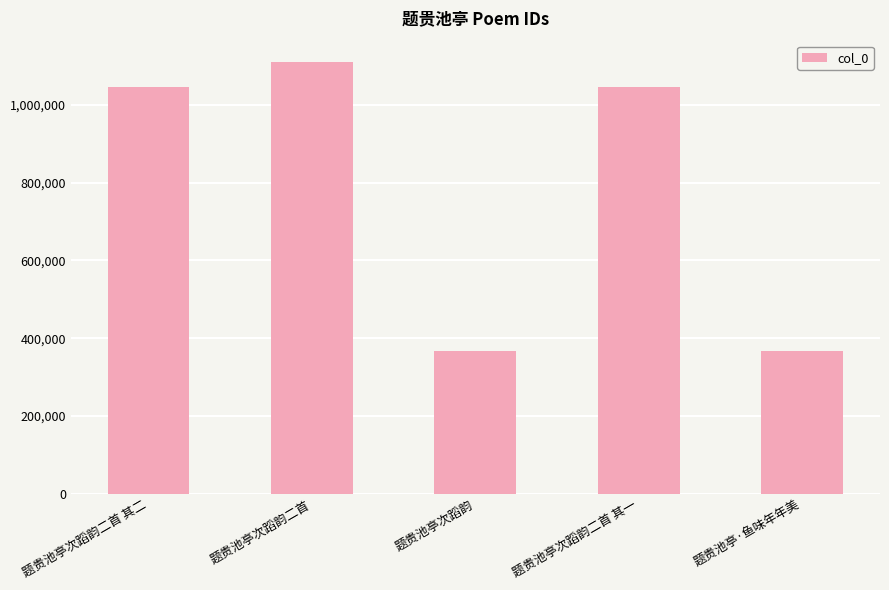

What position from the left is 题贵池亭·鱼味年年美?

5